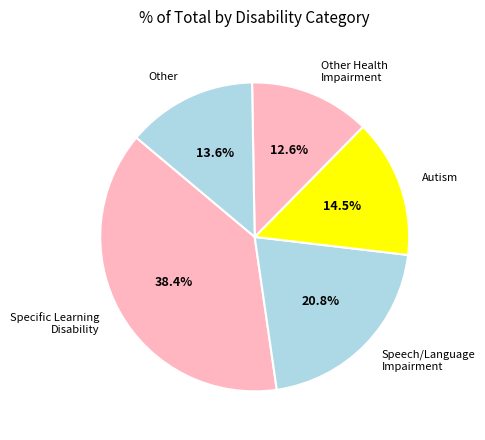

Which category has the smallest portion of the pie?

Other Health Impairment